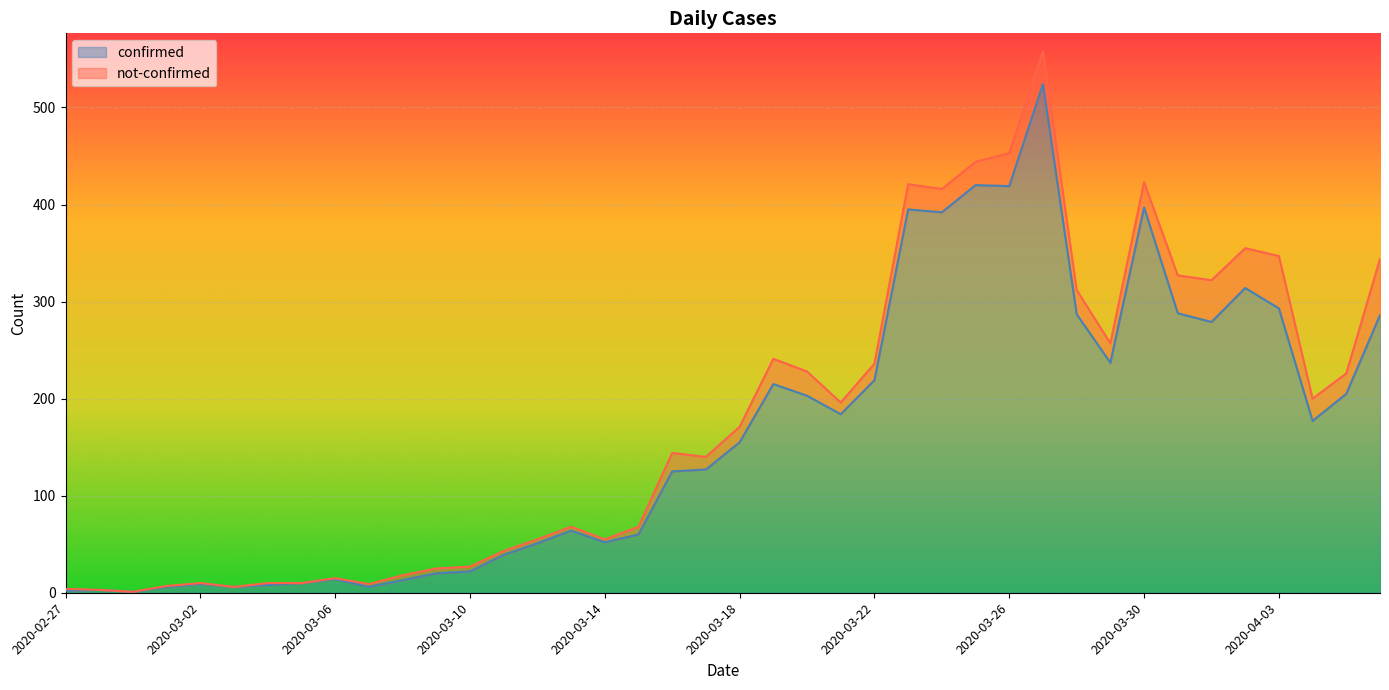

Rank the categories by value from highest to lowest.

2020-03-27, 2020-03-25, 2020-03-26, 2020-03-30, 2020-03-23, 2020-03-24, 2020-04-02, 2020-04-03, 2020-03-31, 2020-03-28, 2020-04-06, 2020-04-01, 2020-03-29, 2020-03-22, 2020-03-19, 2020-04-05, 2020-03-20, 2020-03-21, 2020-04-04, 2020-03-18, 2020-03-17, 2020-03-16, 2020-03-13, 2020-03-15, 2020-03-14, 2020-03-12, 2020-03-11, 2020-03-10, 2020-03-09, 2020-03-06, 2020-03-08, 2020-03-05, 2020-03-02, 2020-03-04, 2020-03-01, 2020-03-03, 2020-03-07, 2020-02-28, 2020-02-27, 2020-02-29